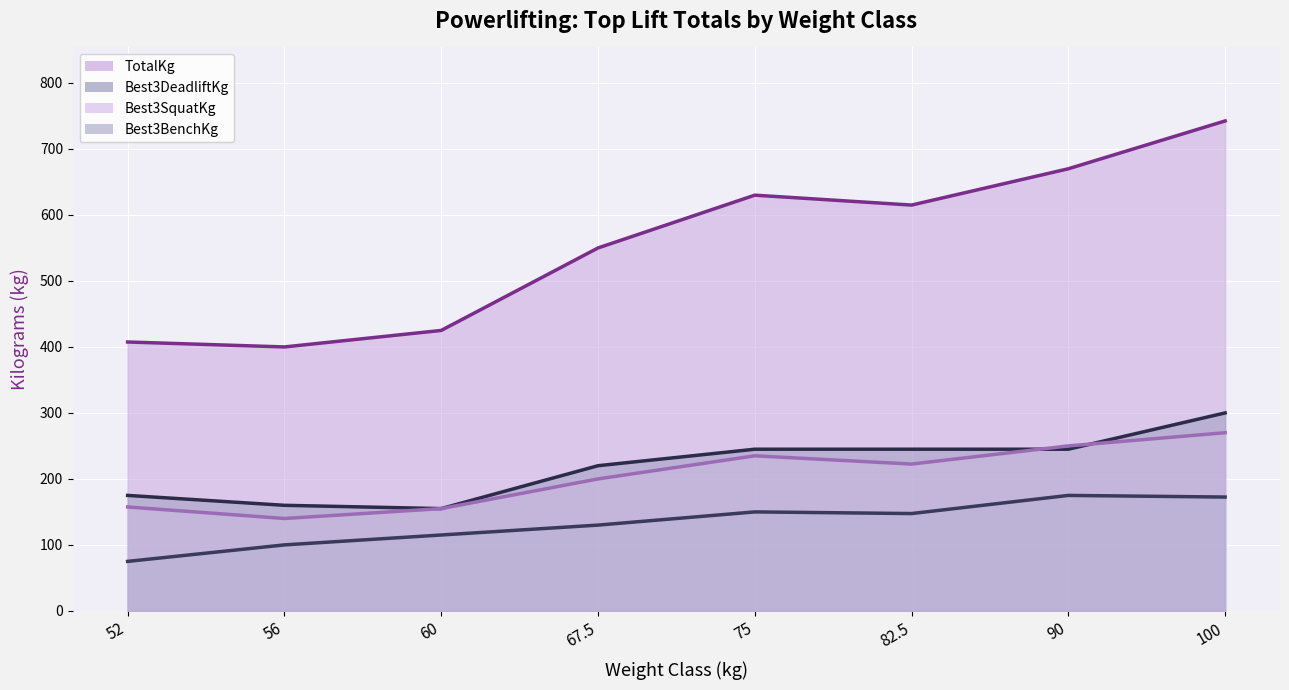

Between 82.5 and 100, which series saw the biggest shift?

TotalKg (line)